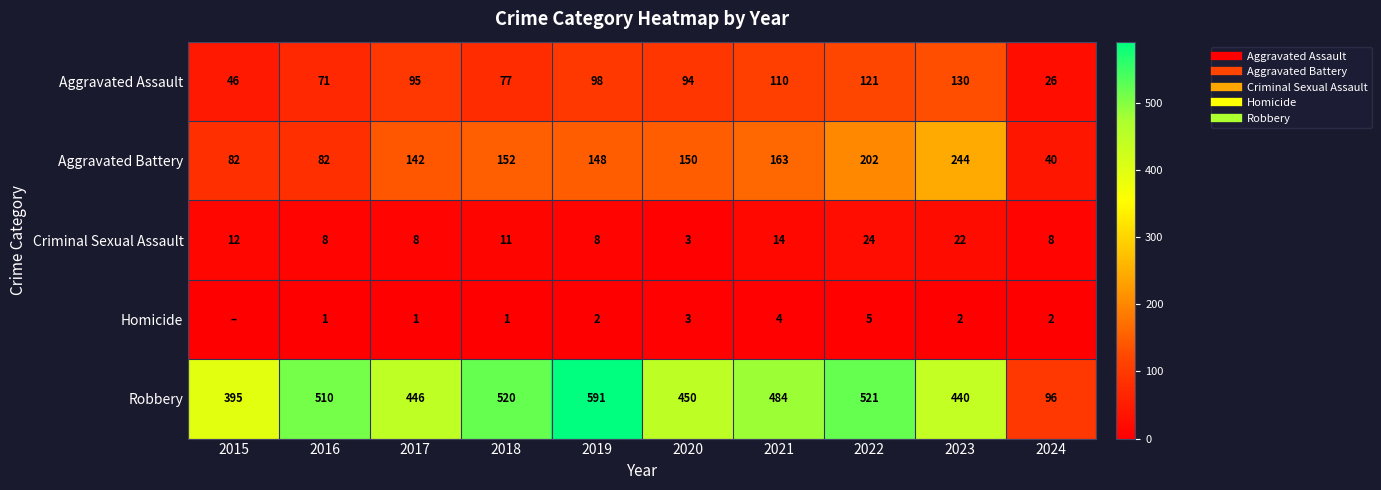

Is the value of Aggravated Battery at 2018 greater than the value of Homicide at 2024?

Yes